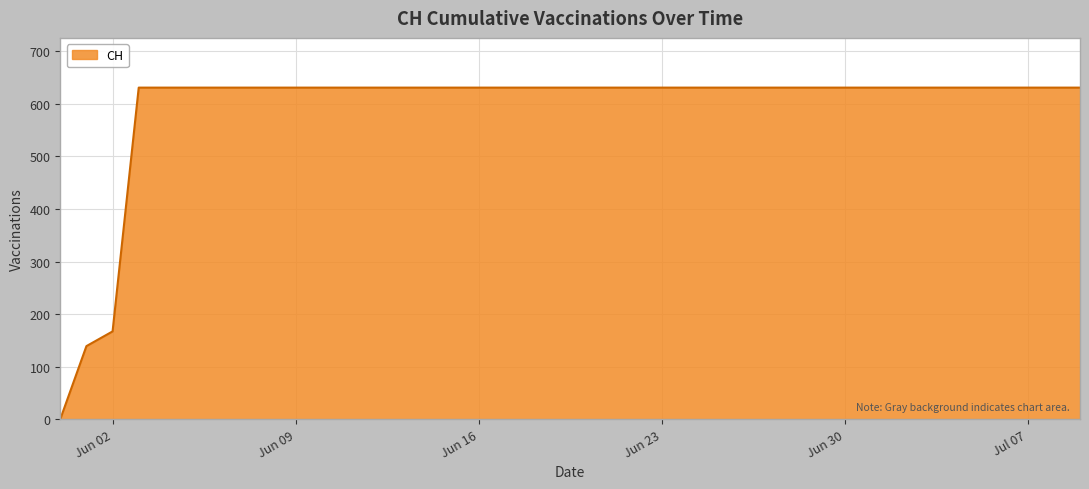

What is the greatest value displayed?

631